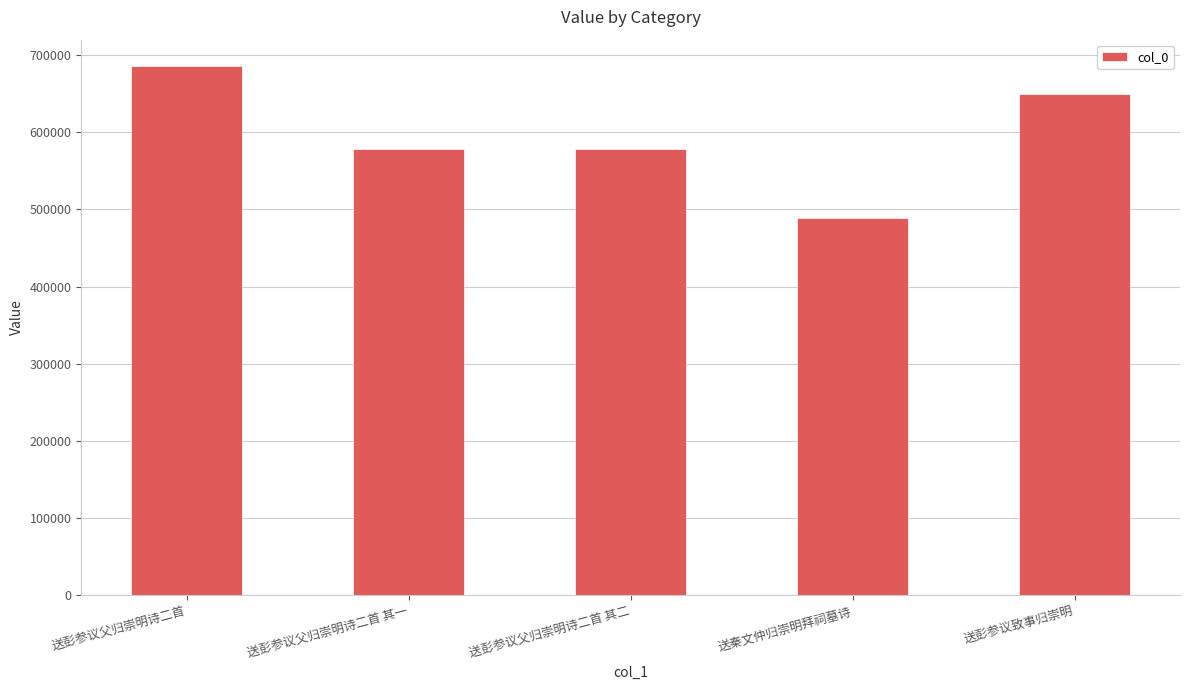

What is the greatest value displayed?

685729